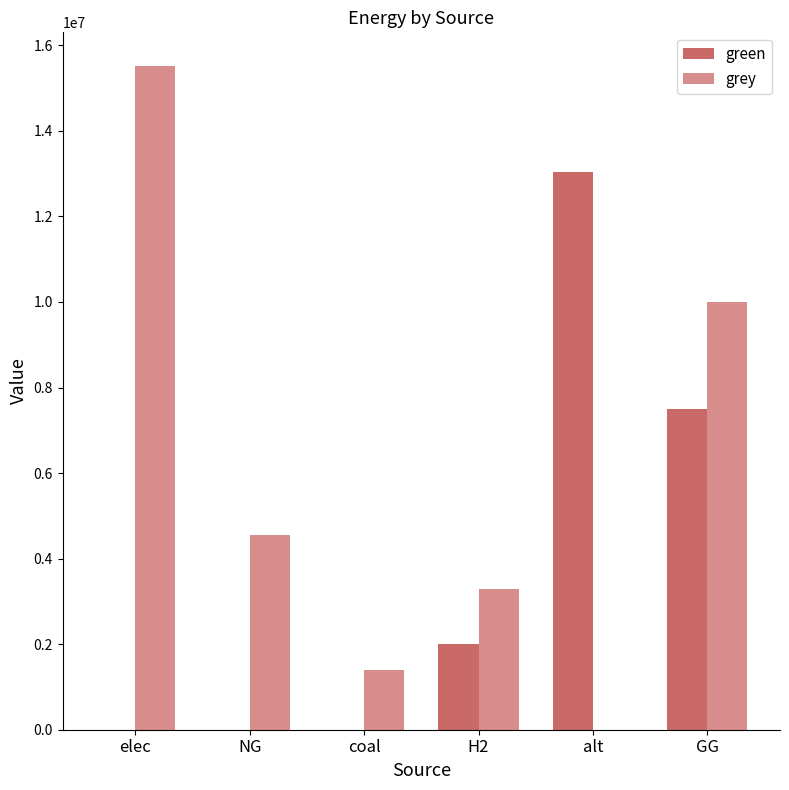

What is the value of the grey bar at the 1st from the left?

15527128.3